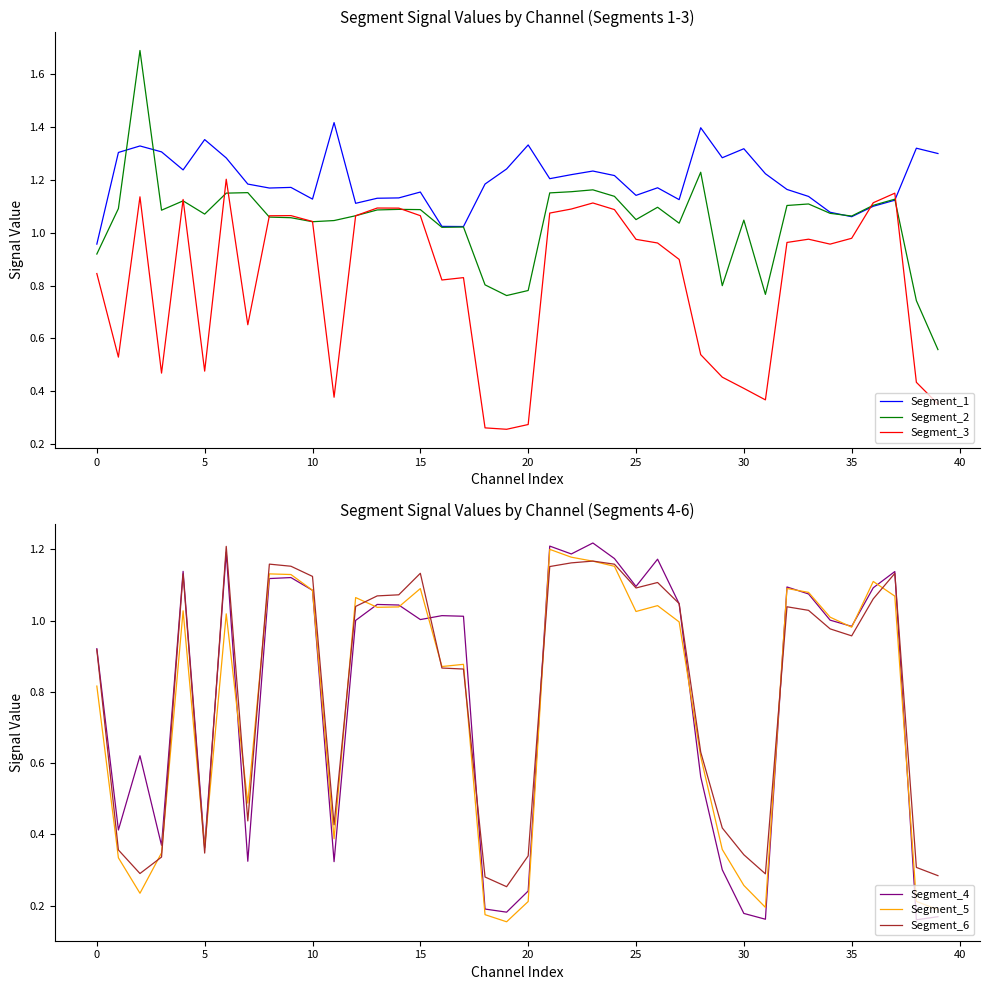

Is the value of Segment_3 at 30 greater than the value of Segment_1 at 10?

No